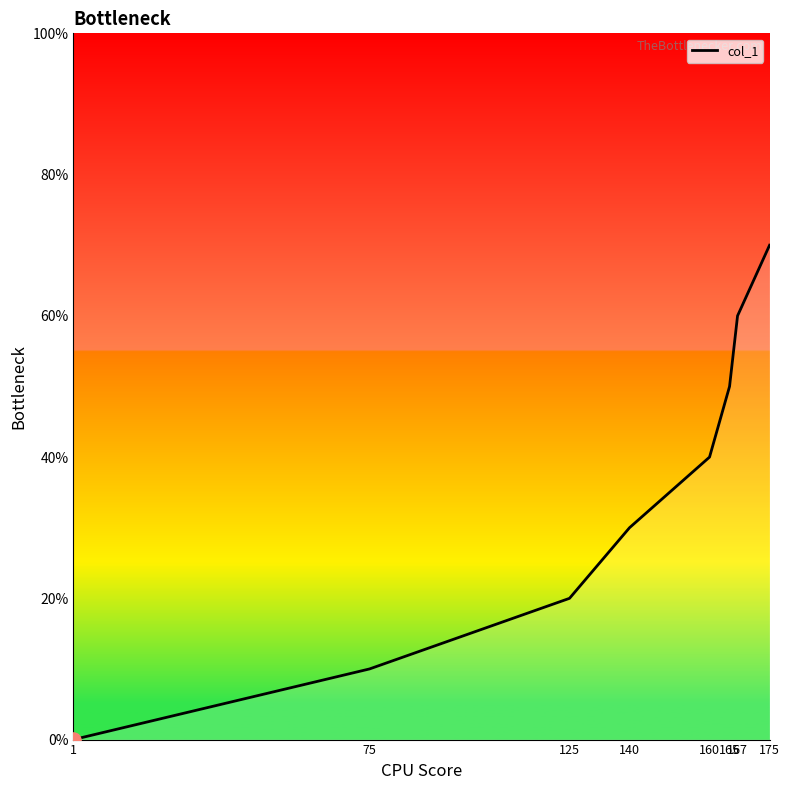

Between 175 and 125, which is larger?

175